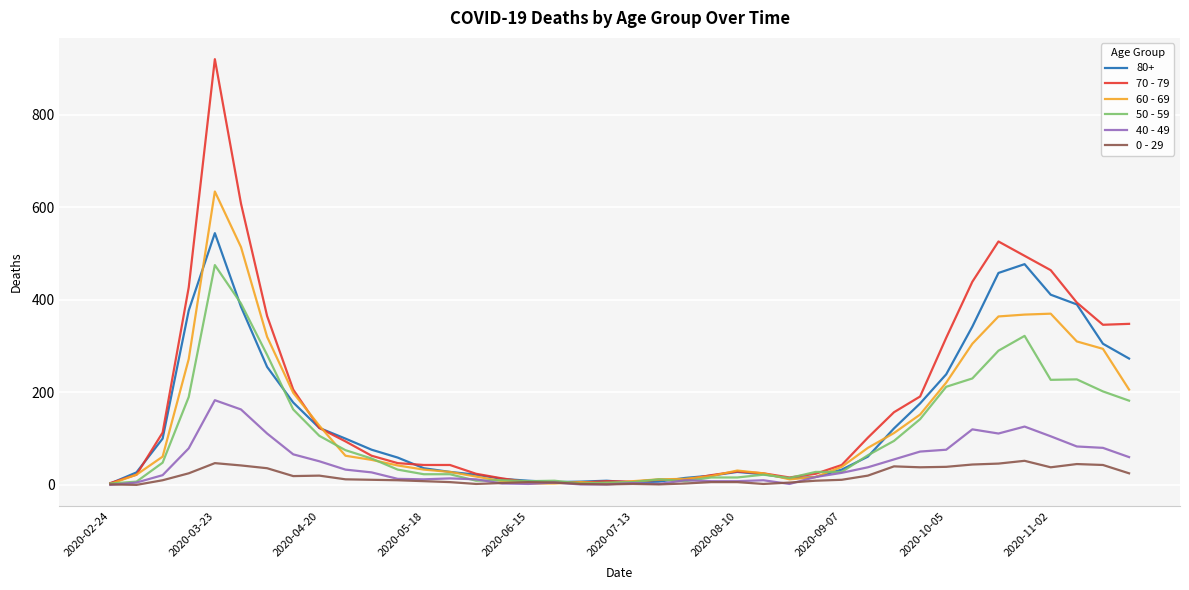

What is the greatest value displayed?

920